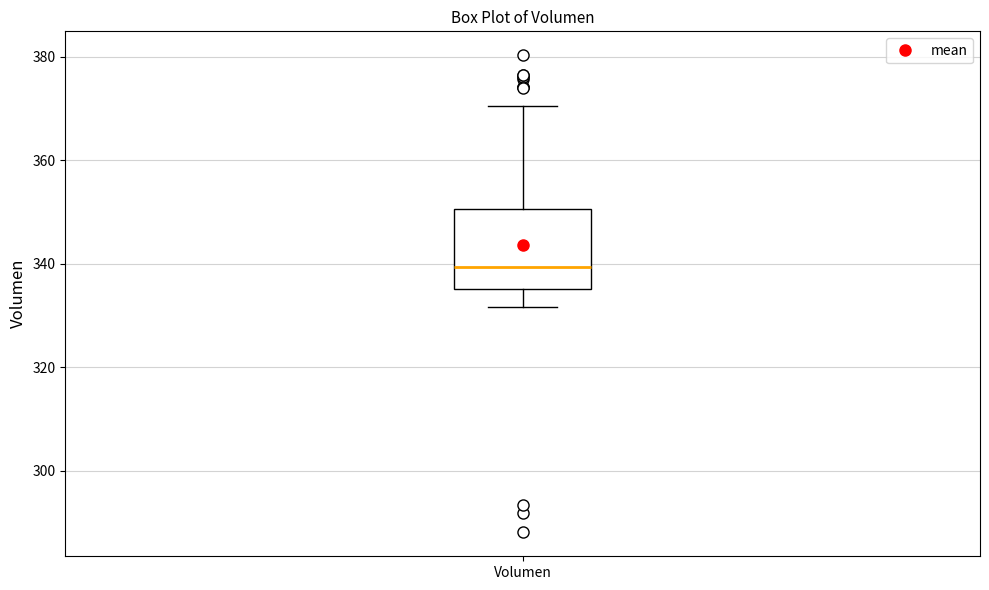

Where does the median line of the box for Volumen sit on the y-axis? The values are not printed on the chart, so give them approximately, as read against the axis.

340